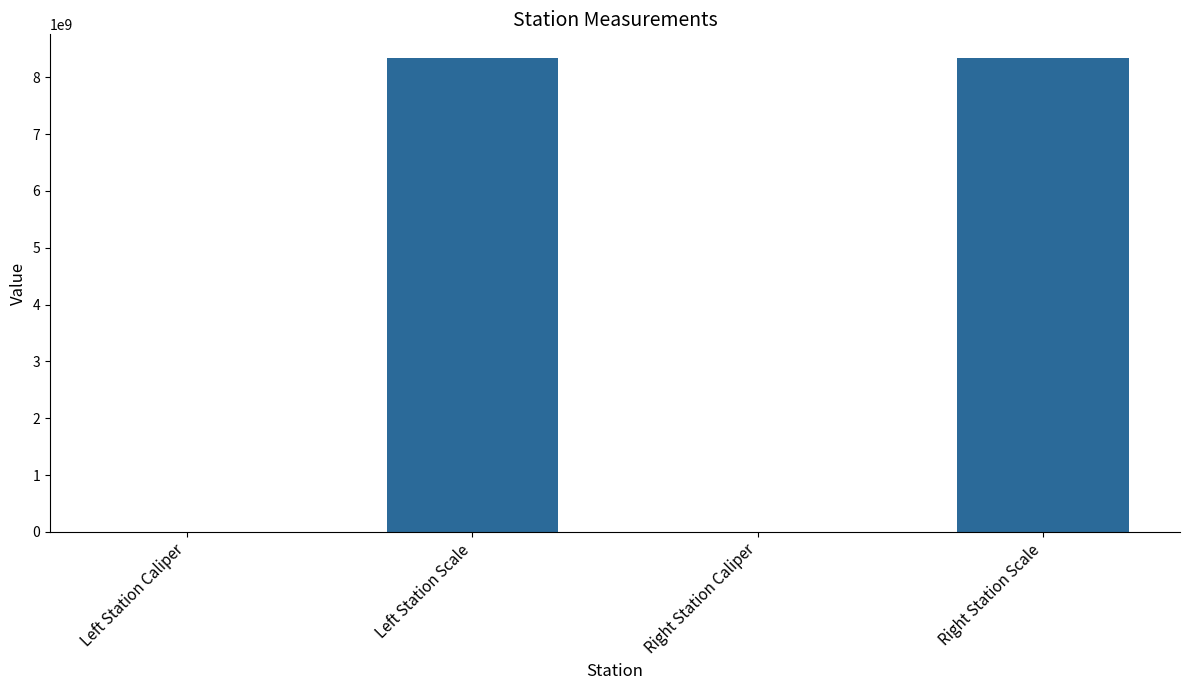

What is the sum of all values?

16680442074